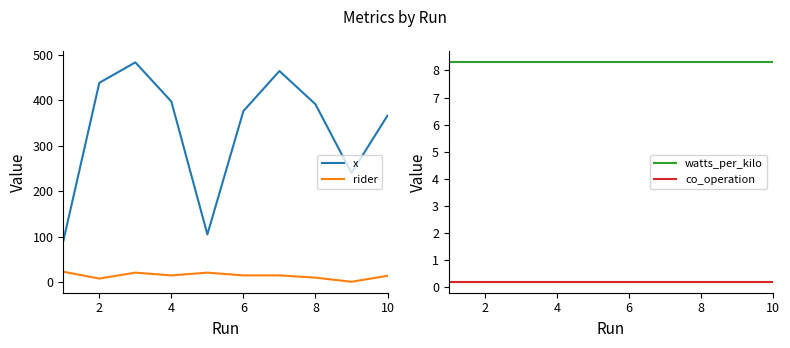

Between 6 and 6, which series saw the biggest shift?

x